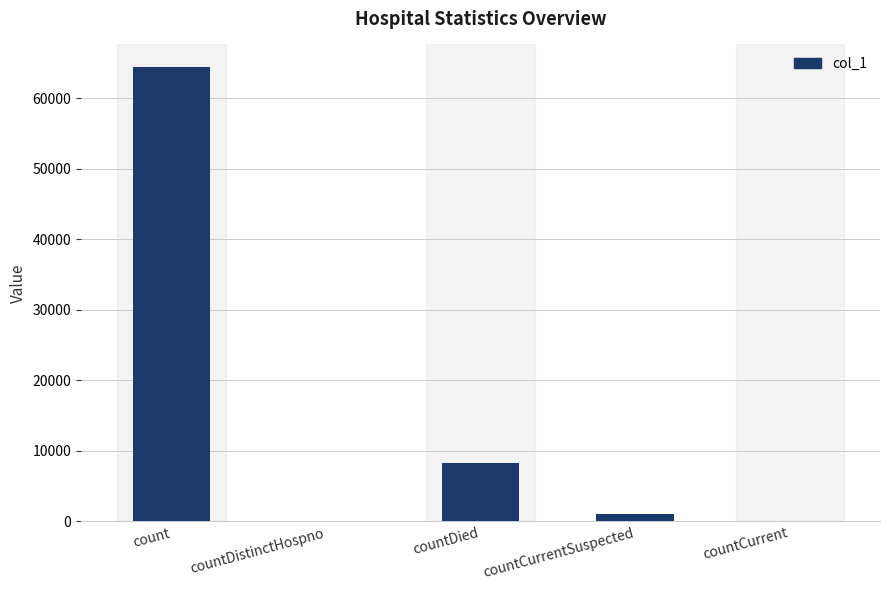

What is the ratio of the value at countDied to the value at count?

0.1